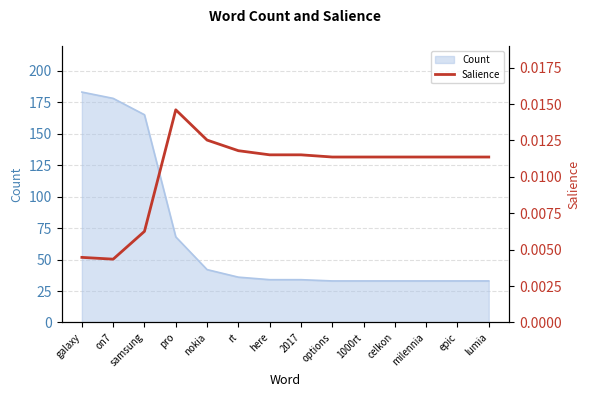

Count the values in the range 0 to 1.

14